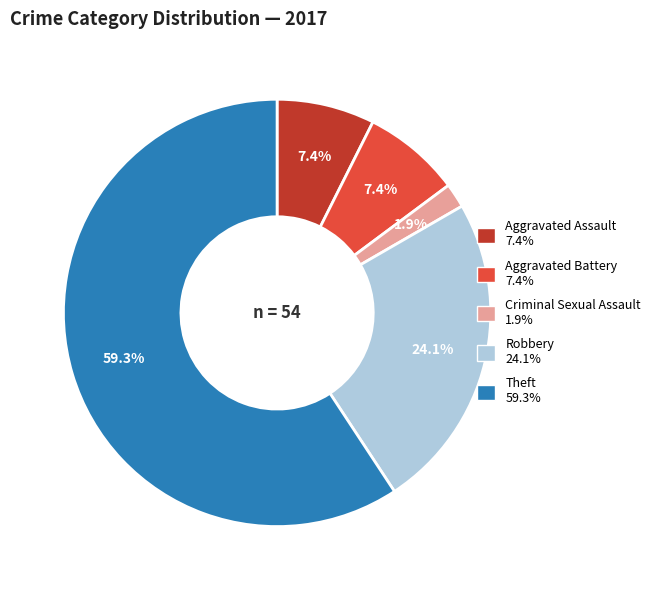

What is the ratio of the value at Theft to the value at Aggravated Assault?

8.0